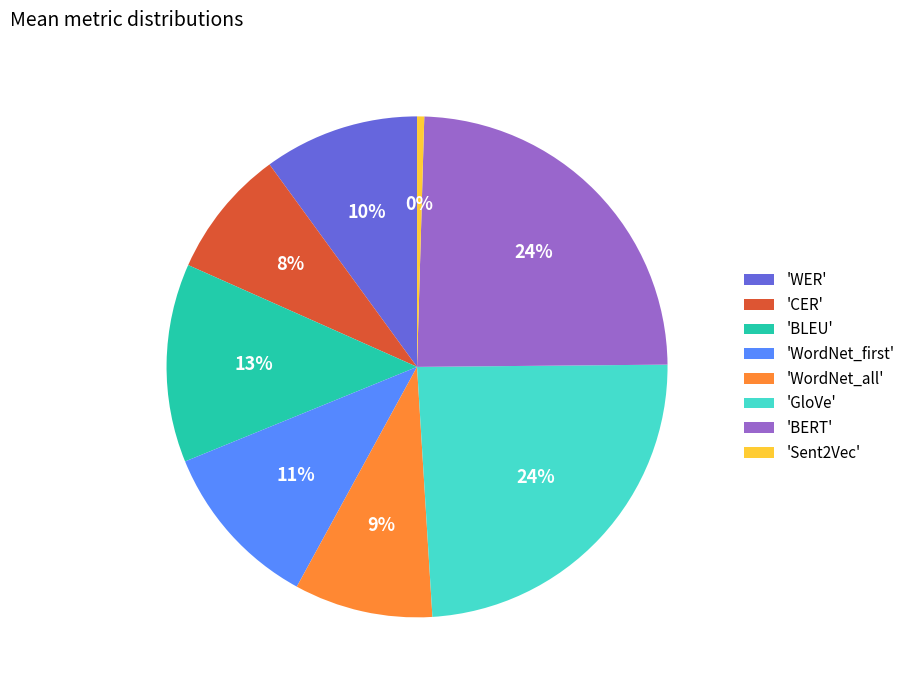

Do 'WordNet_all' and 'WER' together represent more than half of the pie?

No